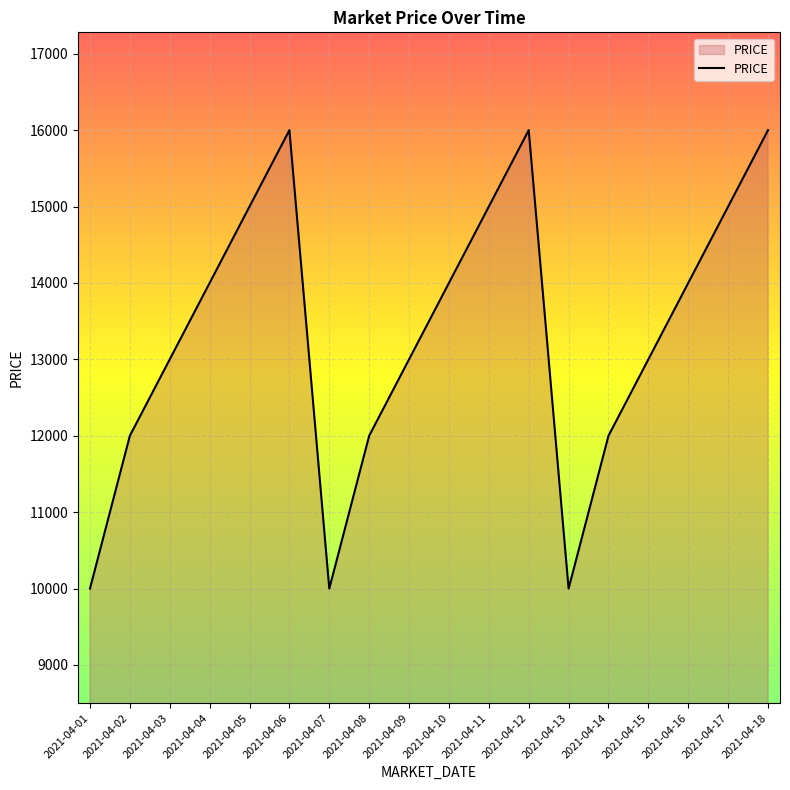

Which has a higher value, 2021-04-12 or 2021-04-09?

2021-04-12